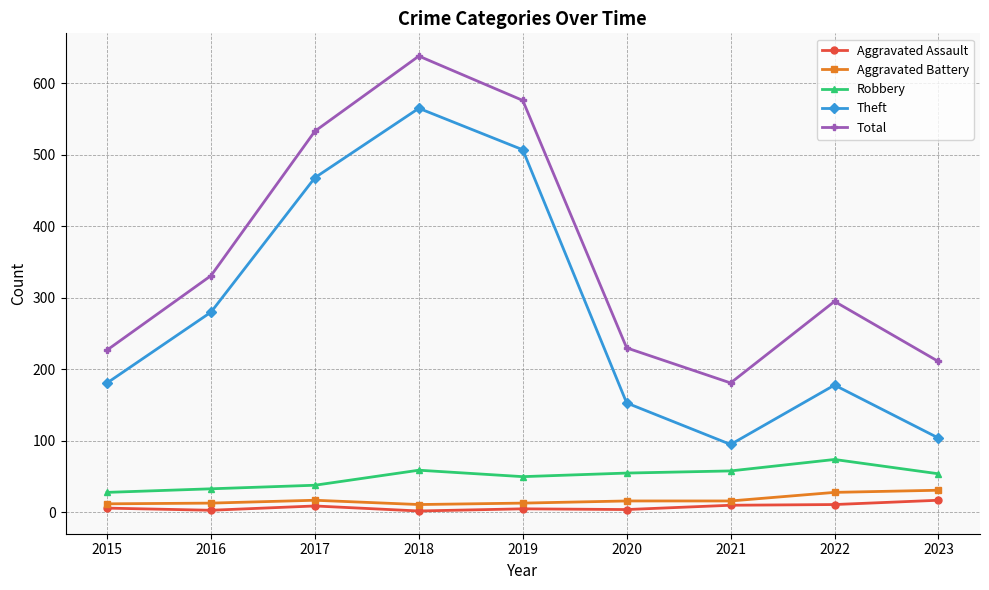

What is the difference between the Total values at 2016 and 2022?

36